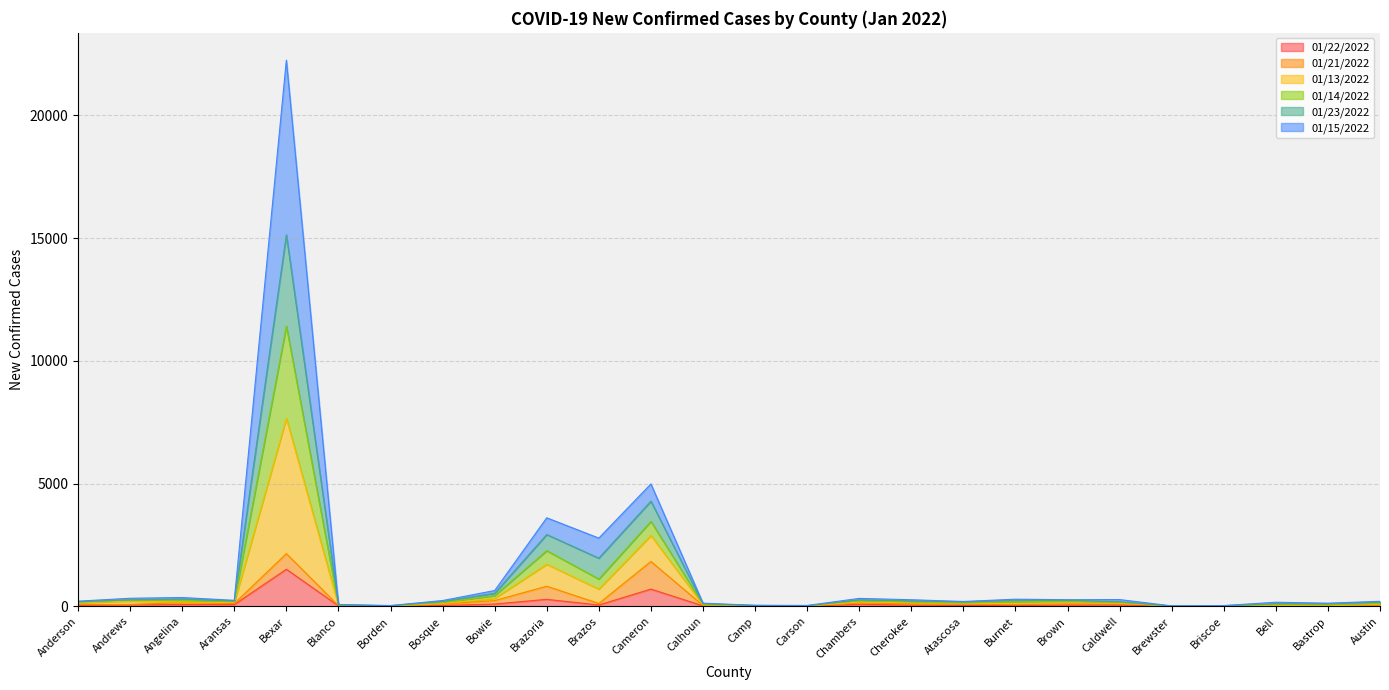

Which category has the highest value across all series?

Bexar